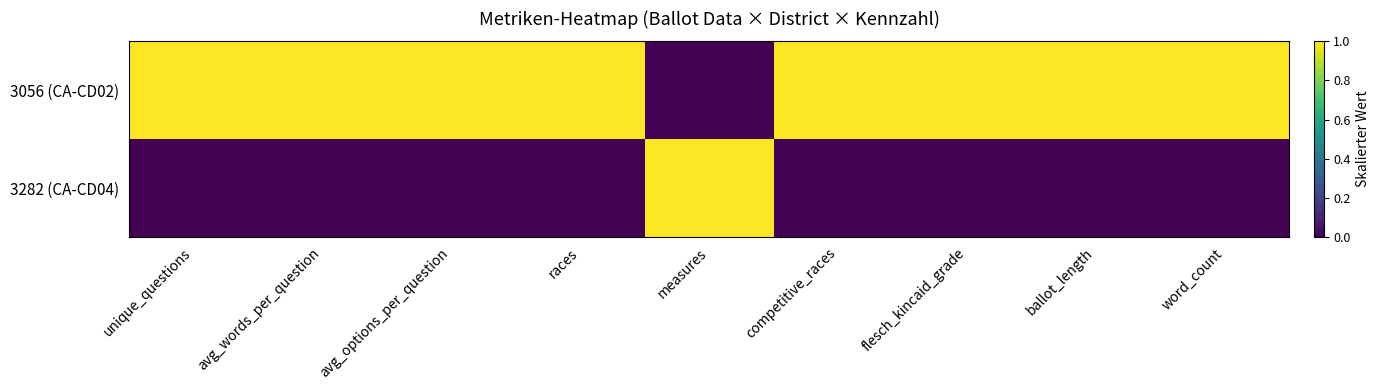

Reading left to right, list all the values displayed in this chart.

3056 (CA-CD02): unique_questions=1	avg_words_per_question=1	avg_options_per_question=1	races=1	measures=0	competitive_races=1	flesch_kincaid_grade=1	ballot_length=1	word_count=1
3282 (CA-CD04): unique_questions=0	avg_words_per_question=0	avg_options_per_question=0	races=0	measures=1	competitive_races=0	flesch_kincaid_grade=0	ballot_length=0	word_count=0